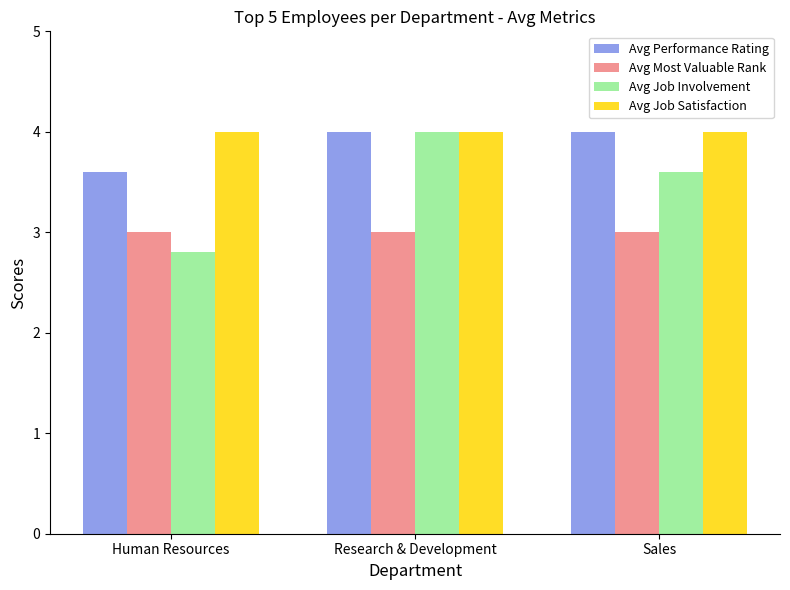

Which series has the largest total across all categories?

Avg Job Satisfaction